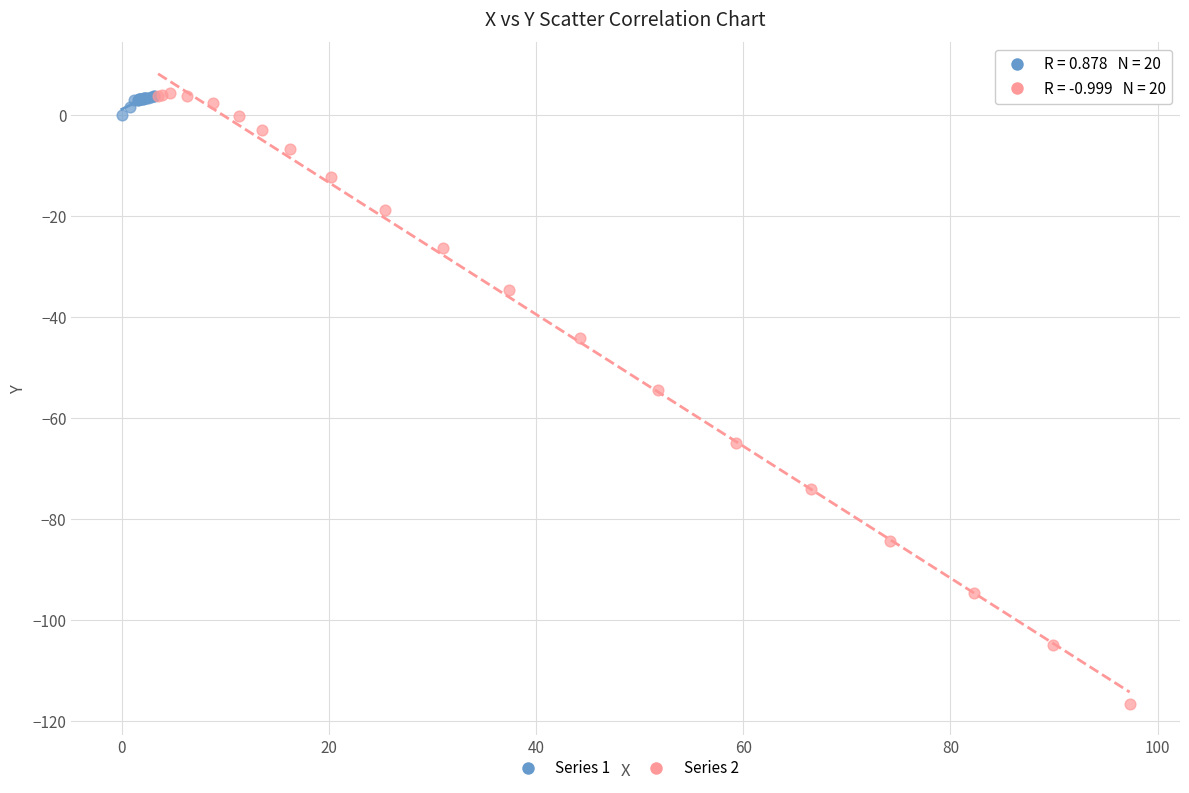

What are all the series names shown in the legend?

Series 1, Series 2